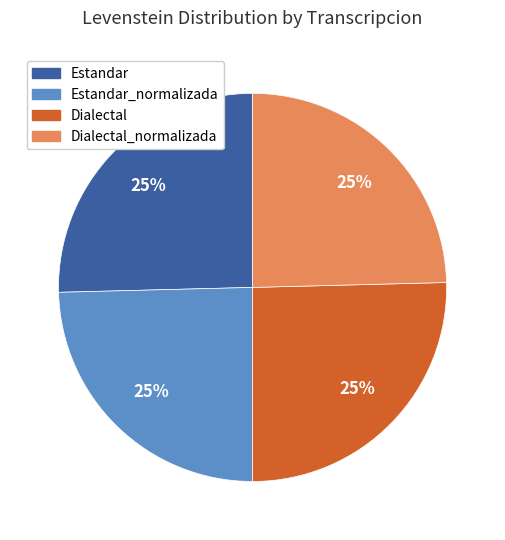

To the nearest percent, what is the combined percentage of Estandar and Dialectal_normalizada?

50%